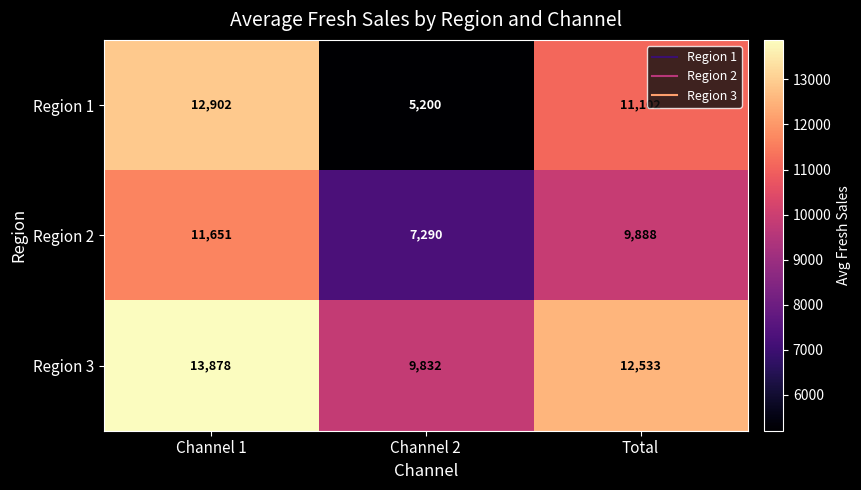

Is it true that Region 3 equals 23682 at Channel 1?

False